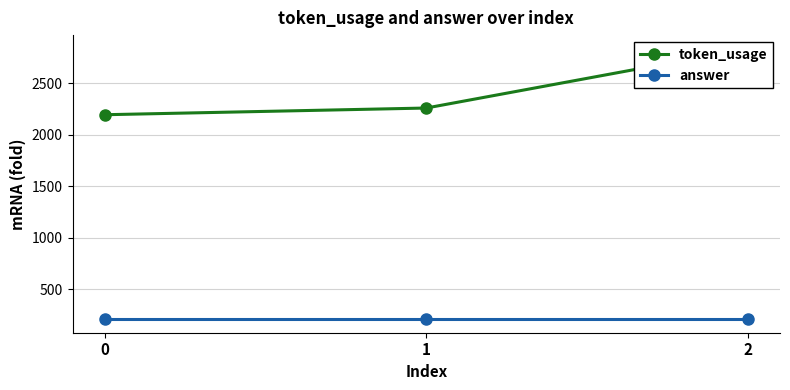

What is the sum of all answer values?

633